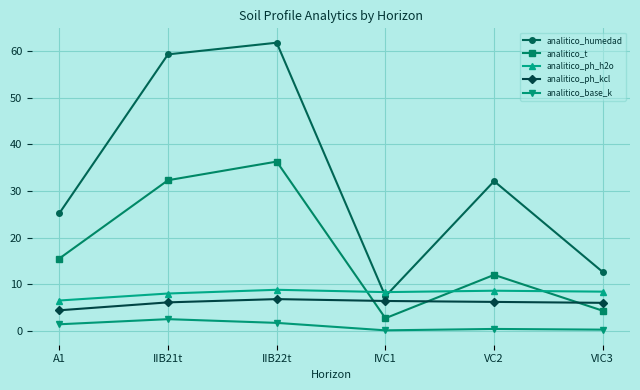

What is the maximum value shown in the chart?

61.8